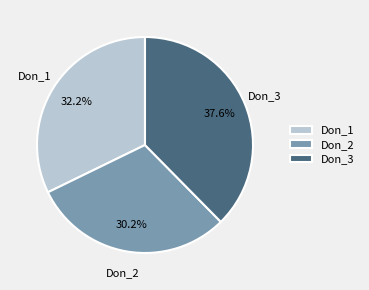

How many slices are in this pie chart?

3